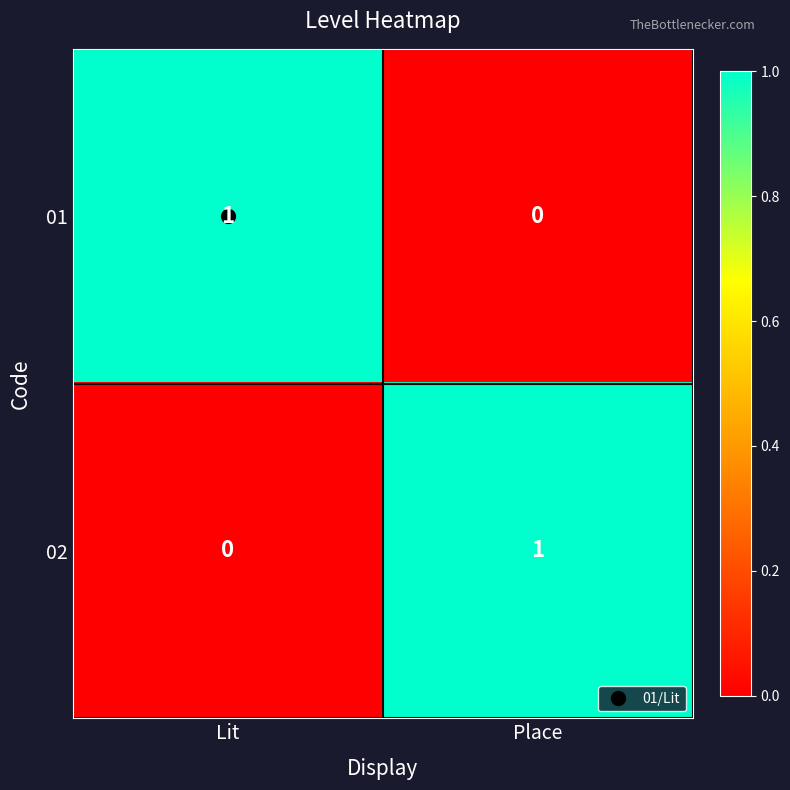

Is it true that 01 equals 1 at Lit?

True